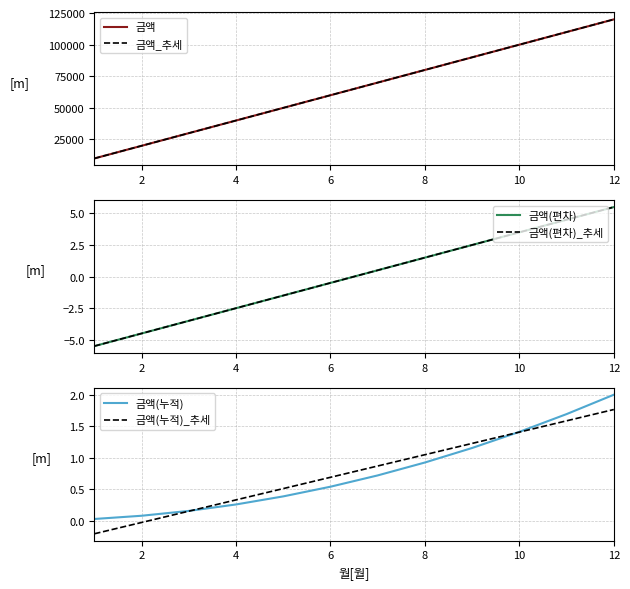

Is the value of 금액(누적)_추세 at 4 greater than the value of 금액(누적) at 12?

No